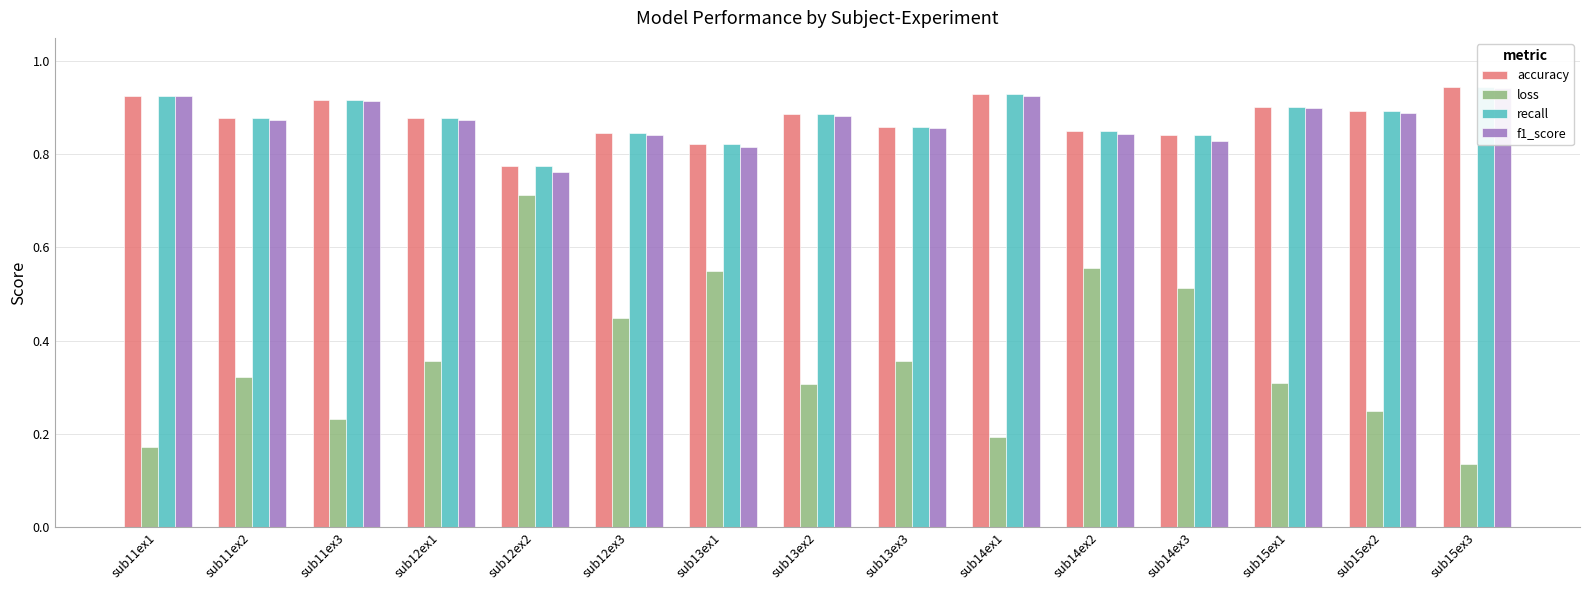

What is the lowest value of the f1_score series?

0.8